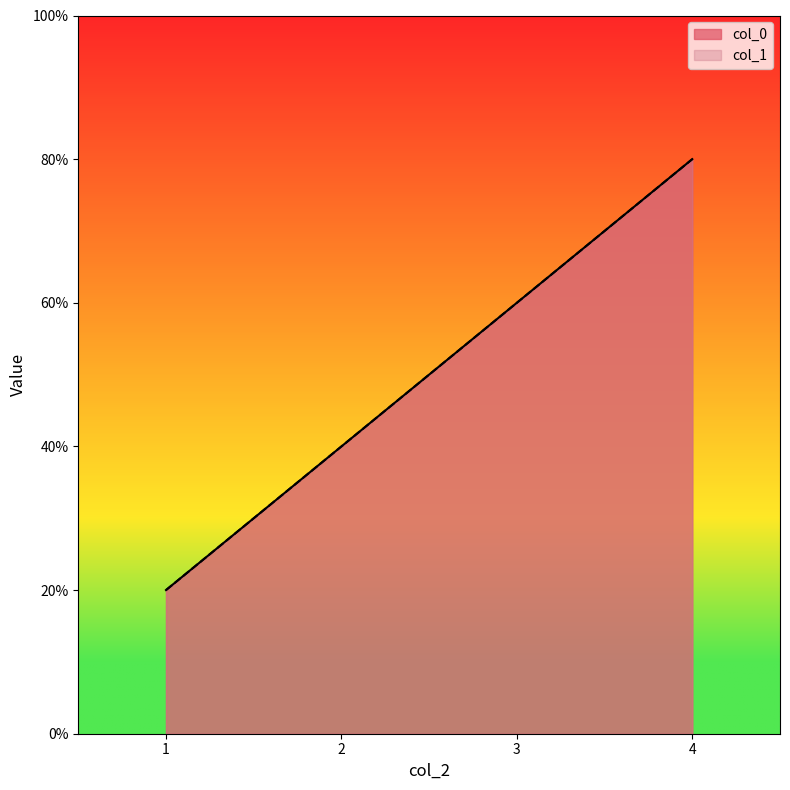

True or false: col_1 and col_0 intersect in this chart.

False